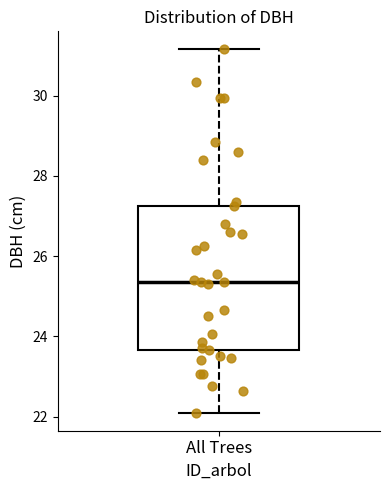

Where does the lower whisker of the box for All Trees end on the y-axis? The values are not printed on the chart, so give them approximately, as read against the axis.

22.2